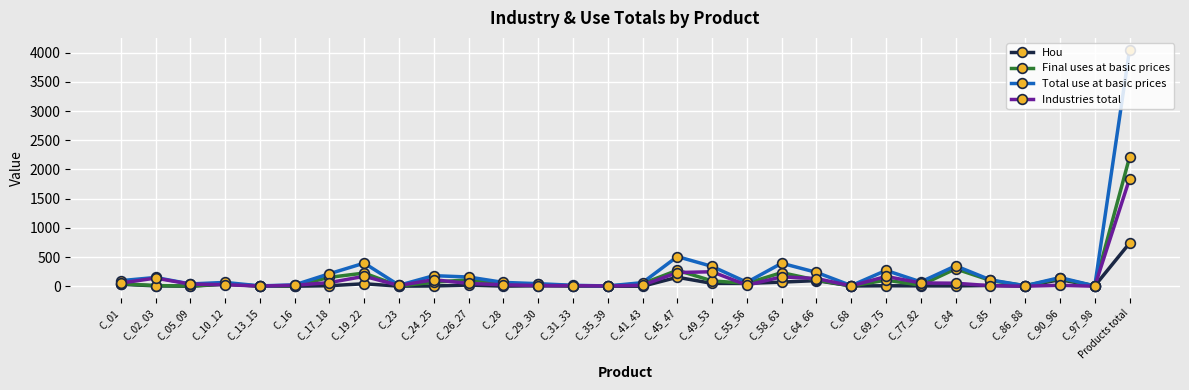

How many lines are shown in the chart?

4